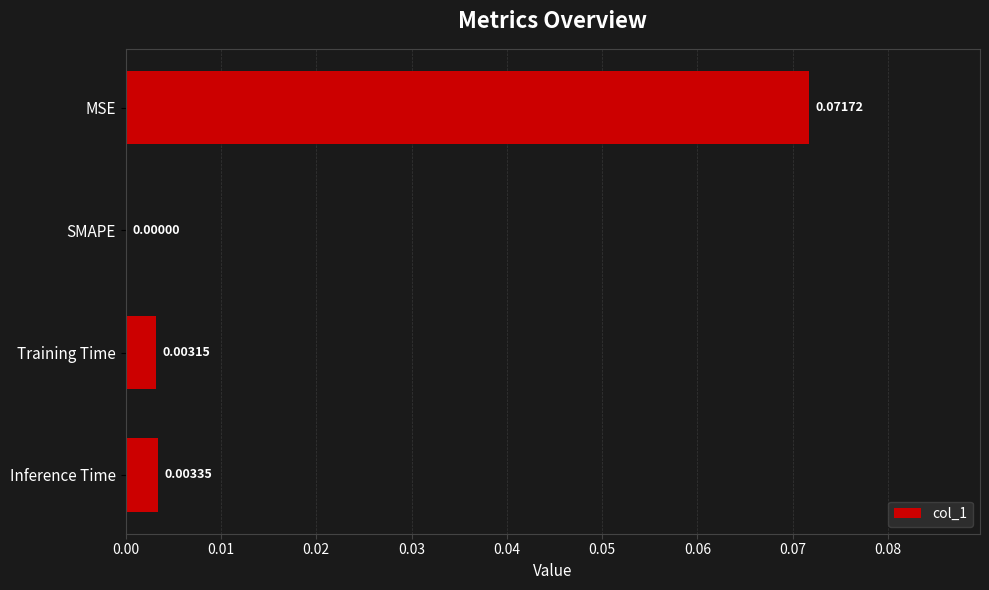

How many values are above zero?

3